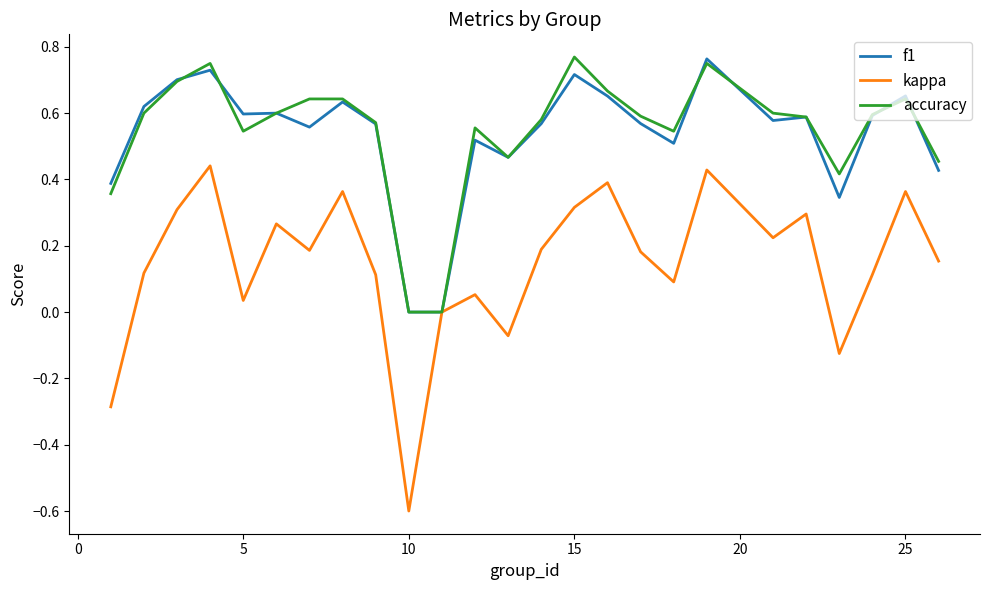

Which series has the largest range (max minus min)?

kappa